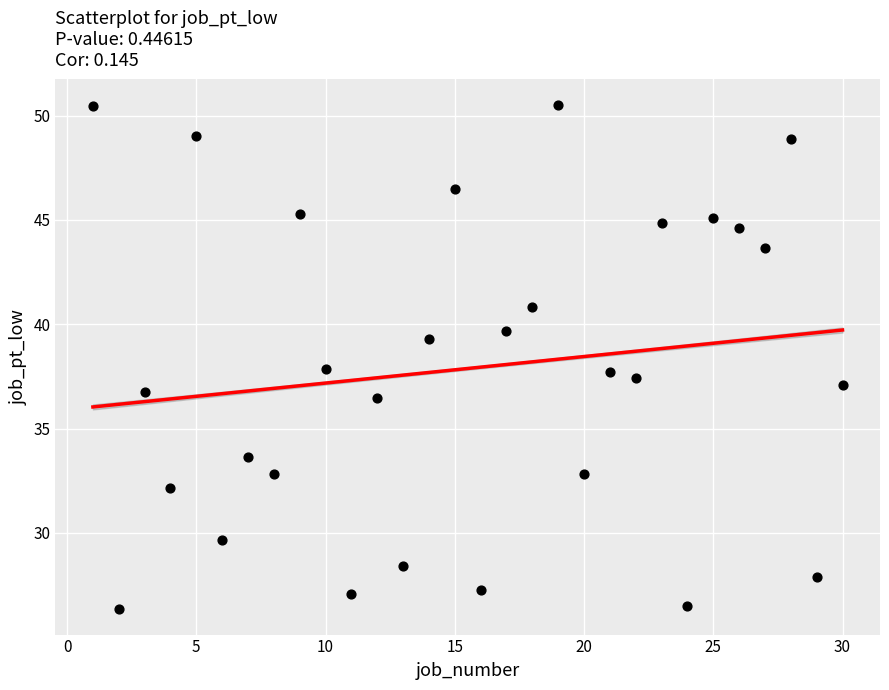

What is the range of X values (max minus min)?

29.0